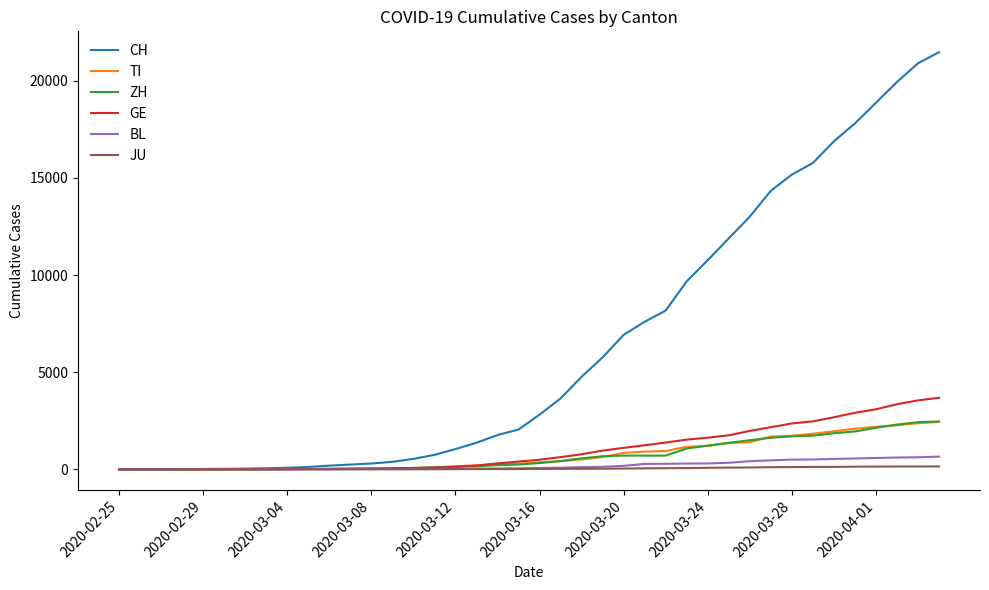

Which series has the largest total across all categories?

CH